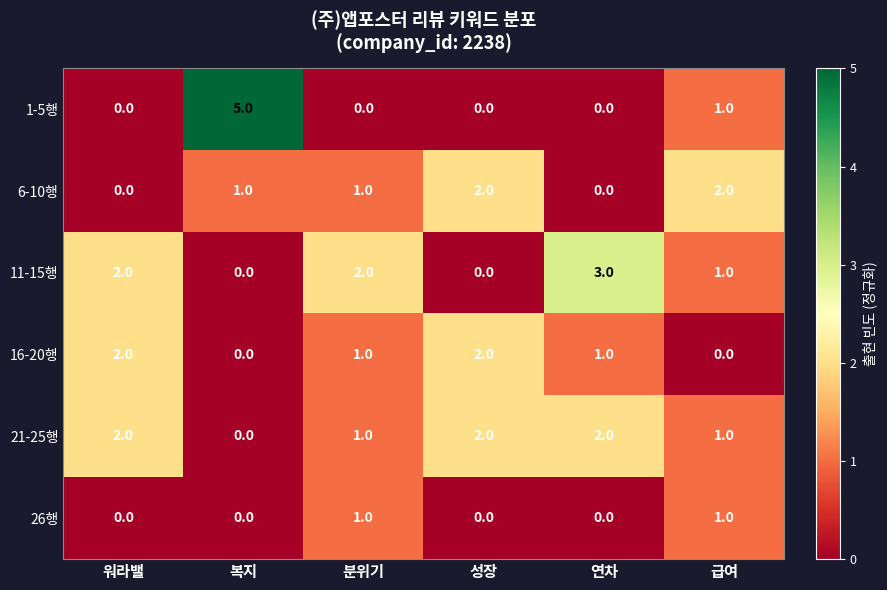

What is the sum of all 11-15행 values?

8